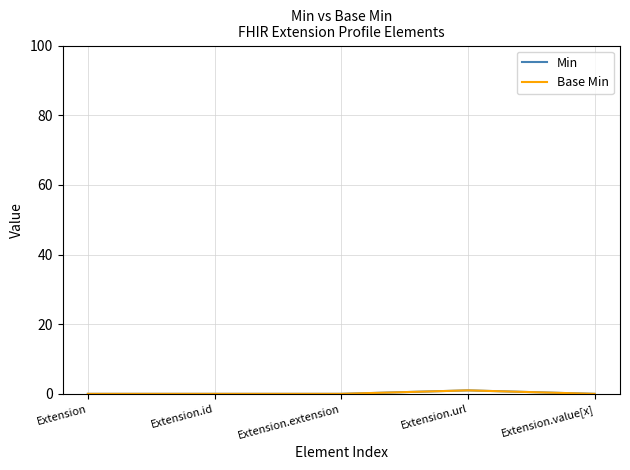

At which label does Base Min reach its peak?

Extension.url